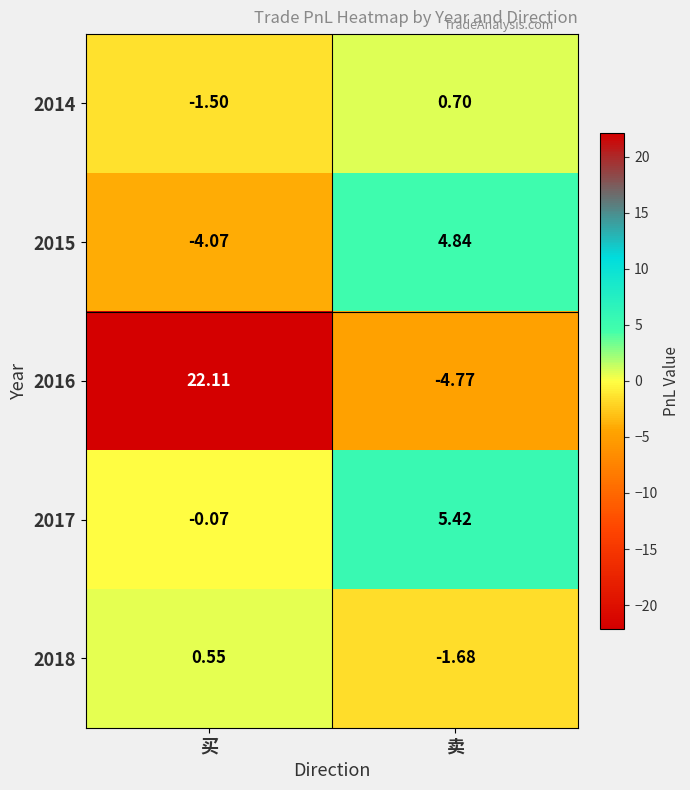

At which label does 2015 first exceed 4?

卖